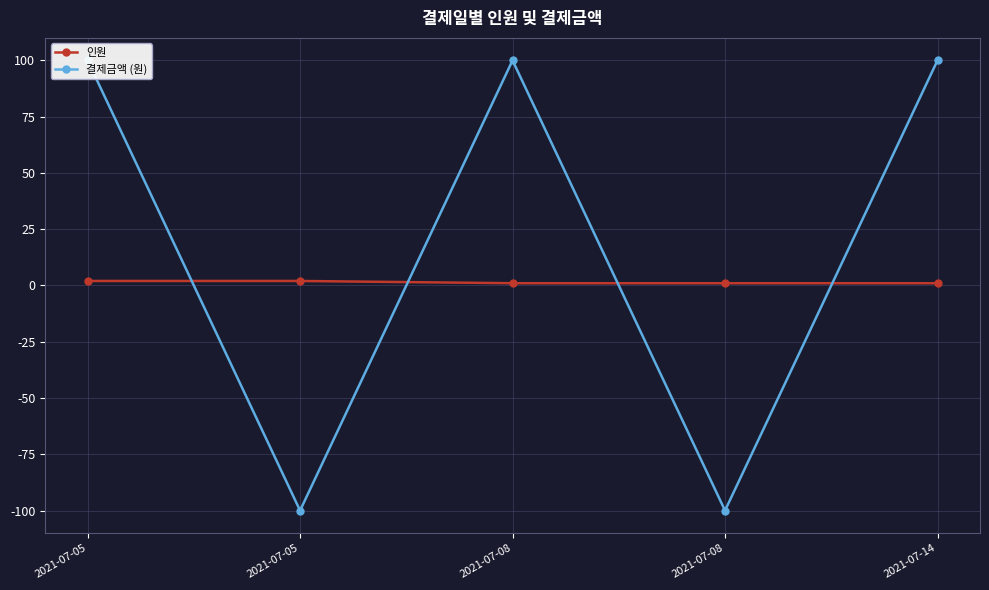

Reading left to right, list all the values displayed in this chart.

인원: 2	2	1	1	1
결제금액 (원): 100	-100	100	-100	100